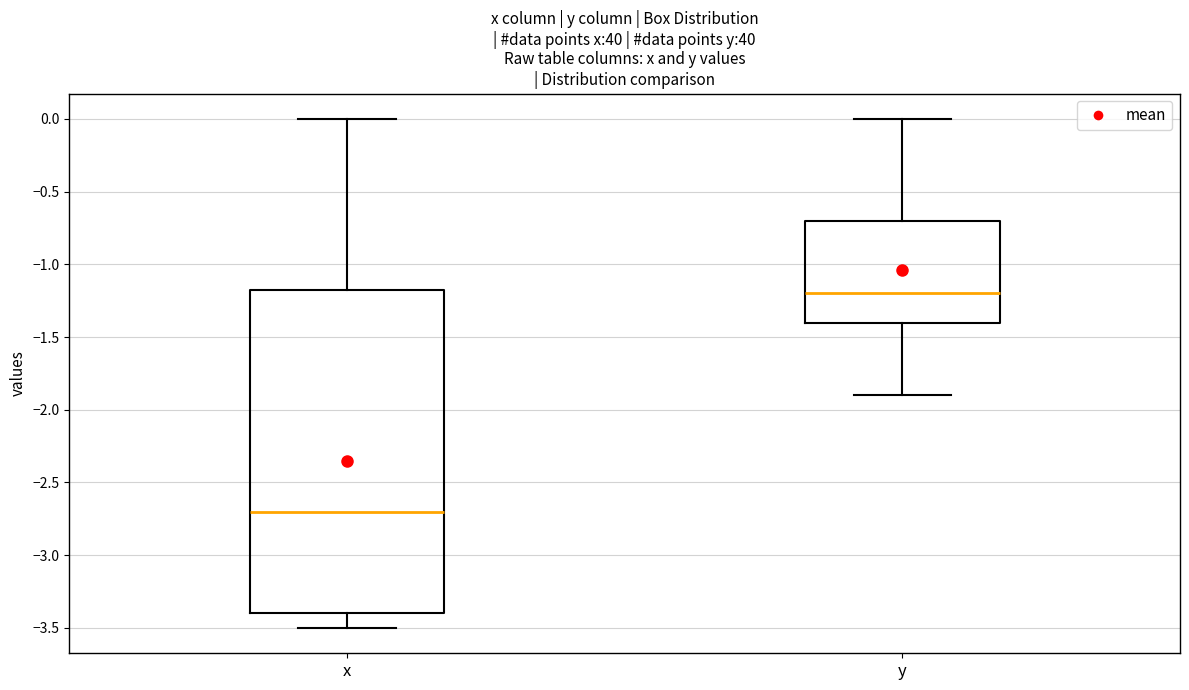

Comparing the boxes themselves (not the whiskers), which one is the tallest?

x